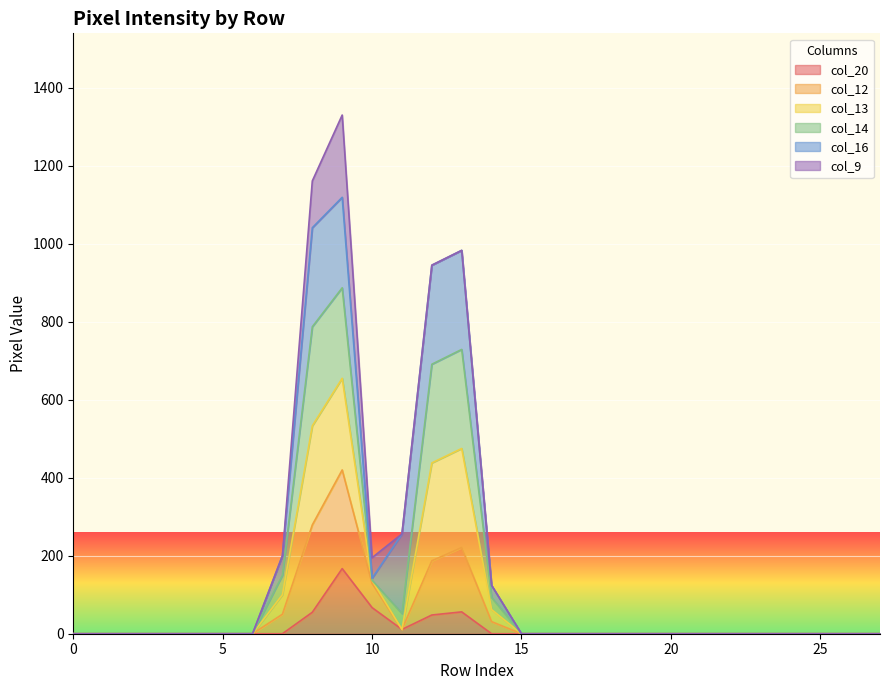

How many lines are shown in the chart?

6